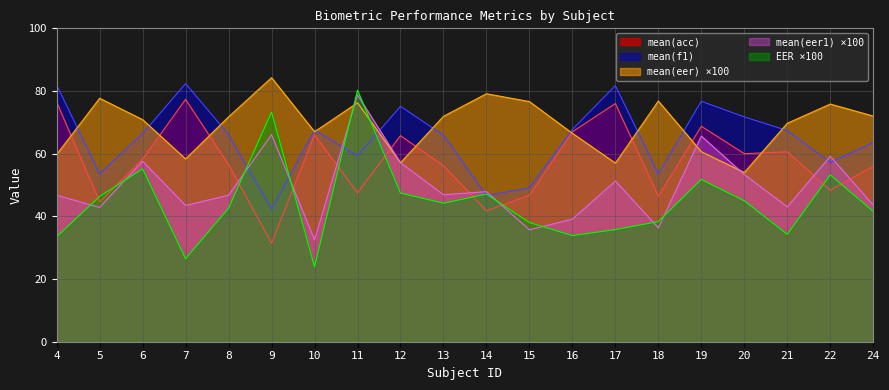

Read the mean(acc) value at 19.

68.8